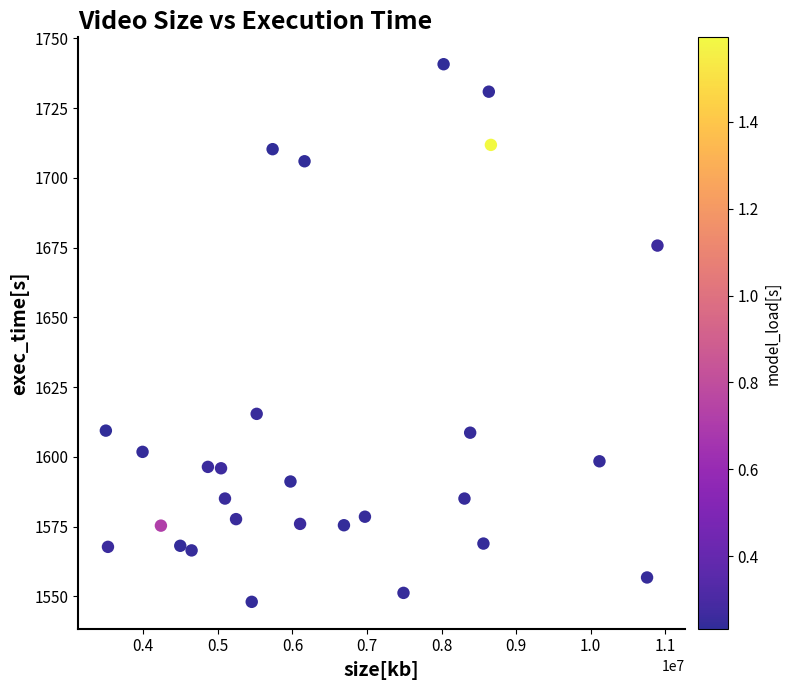

What Y value in the scatter plot is closest to 1644?

1615.4